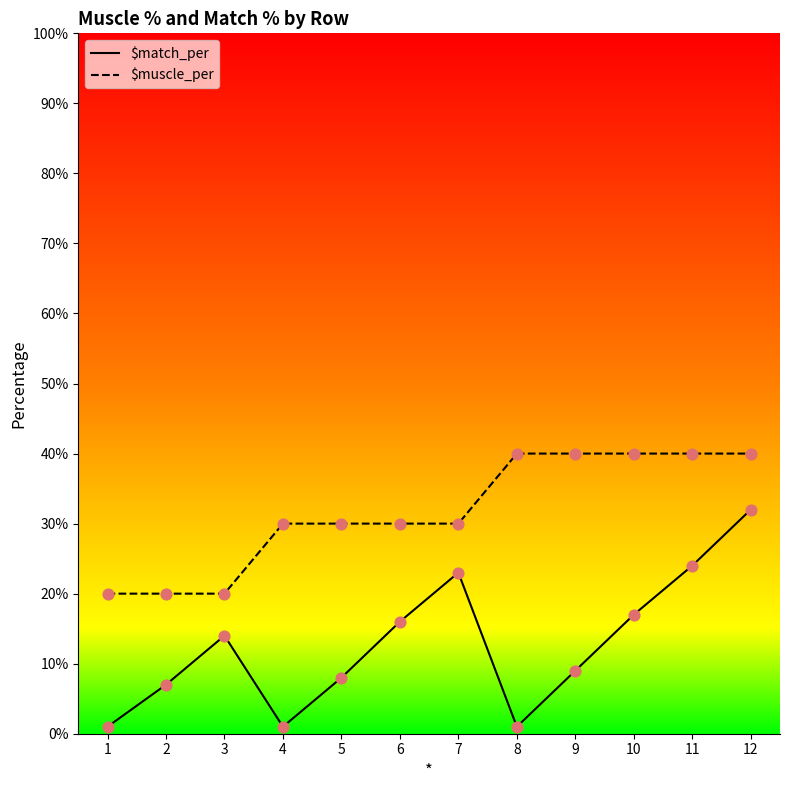

Is the value of $match_per at 11 greater than the value of $muscle_per at 2?

Yes